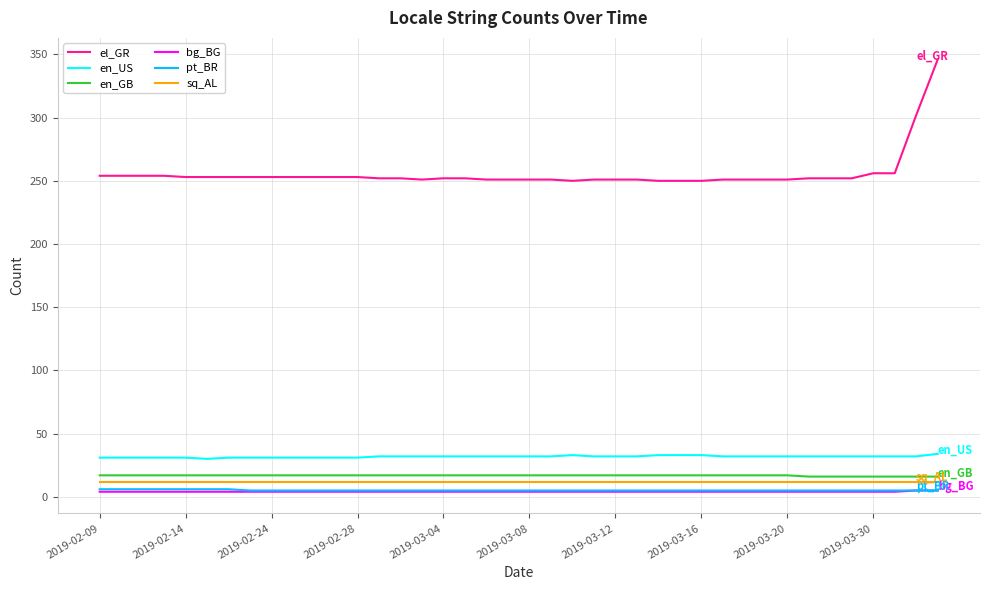

True or false: sq_AL and en_US intersect in this chart.

False